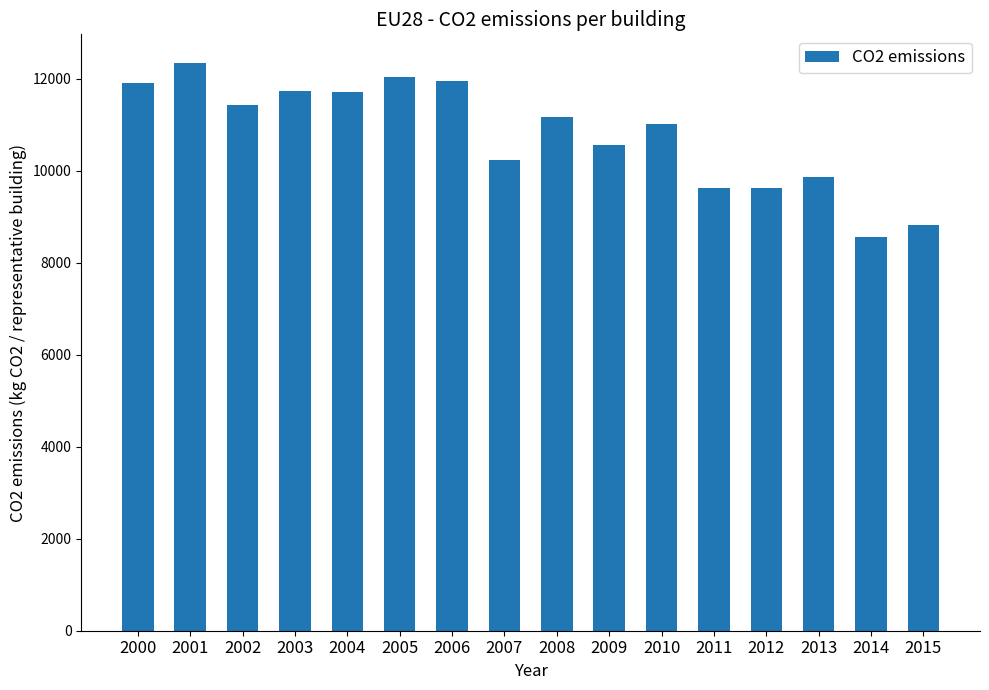

What is the value of the 10th bar from the left?

10572.5